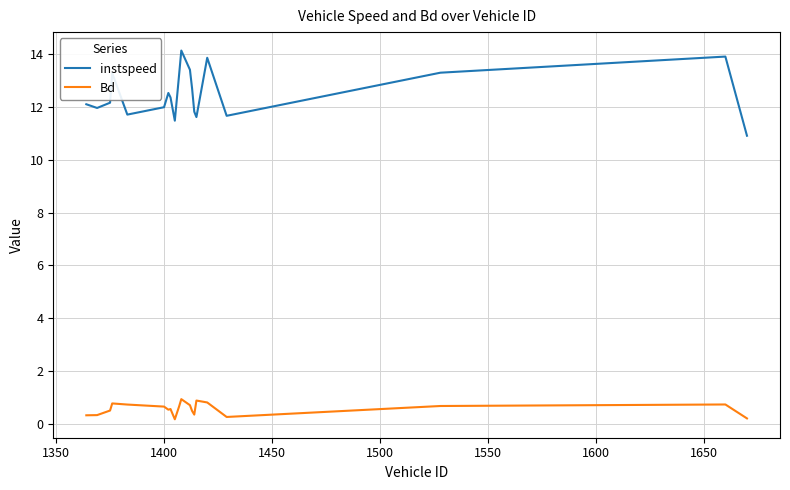

True or false: Bd and instspeed cross at least once.

False